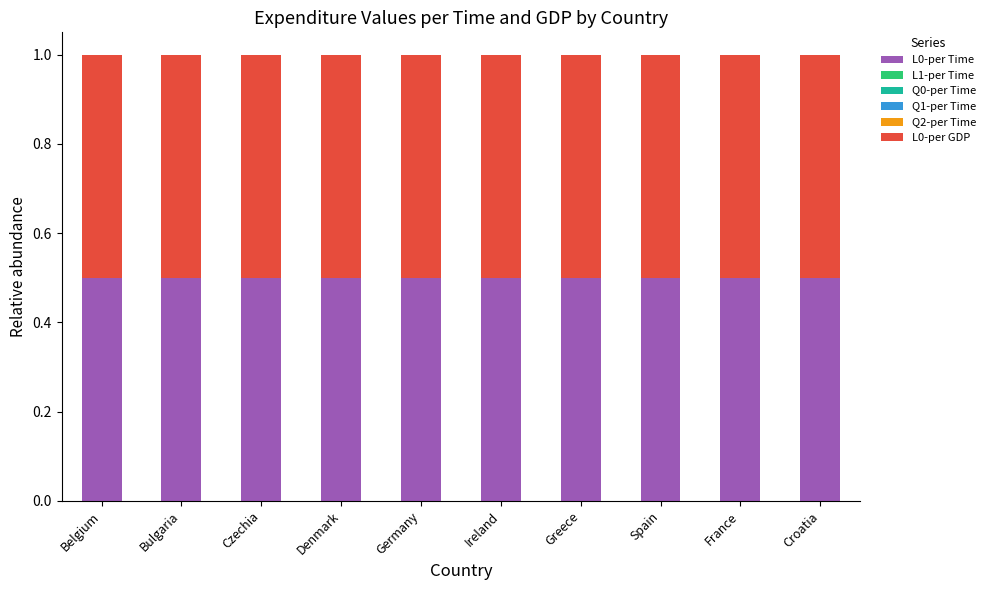

At how many categories does at least one series exceed 0?

10